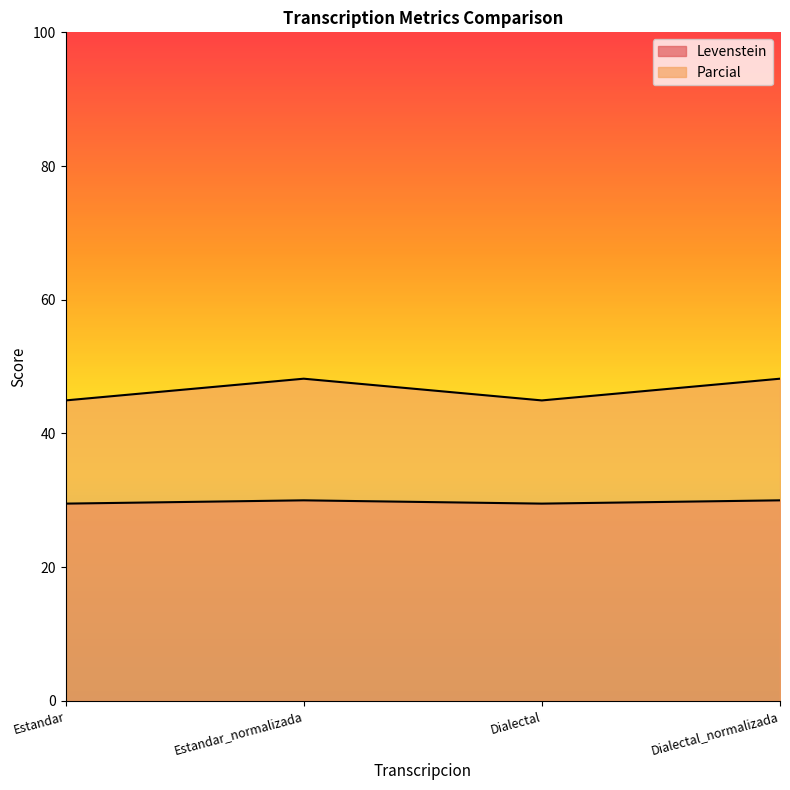

Is the value of Parcial at Estandar greater than the value of Levenstein at Estandar_normalizada?

Yes